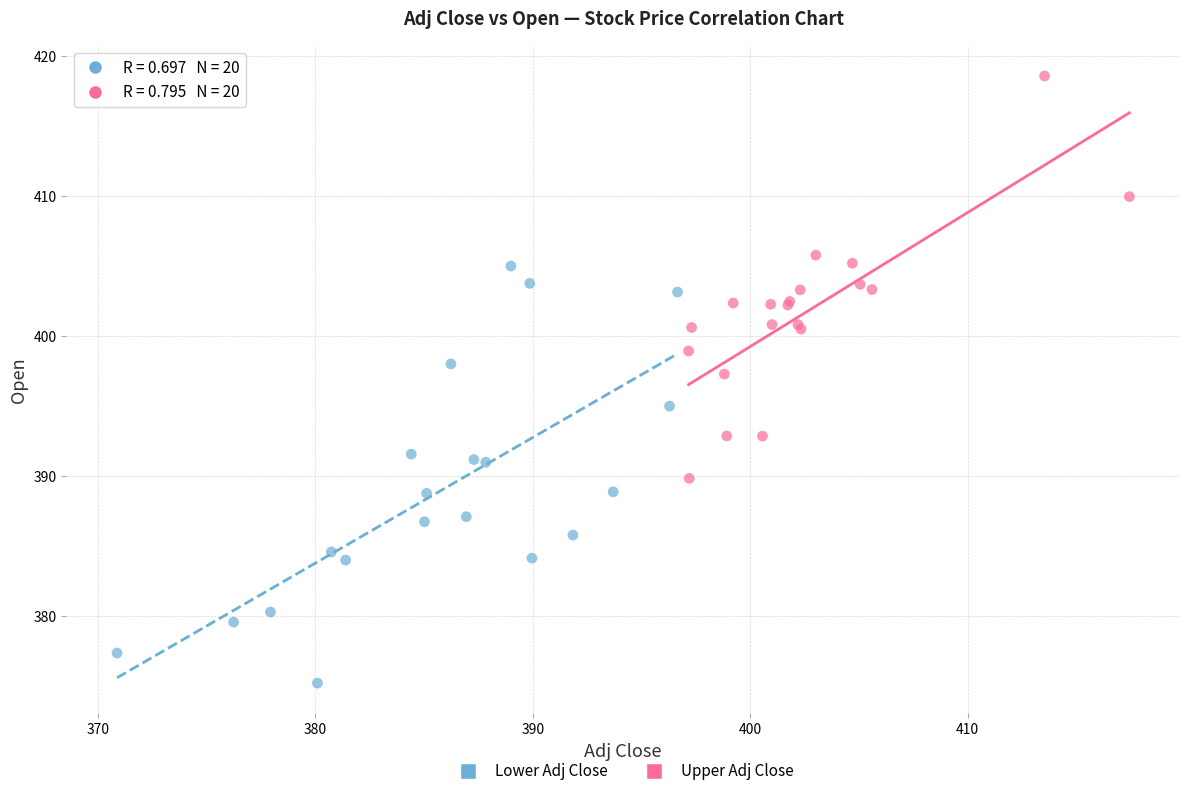

Which series contains the lowest Y value?

Lower Adj Close